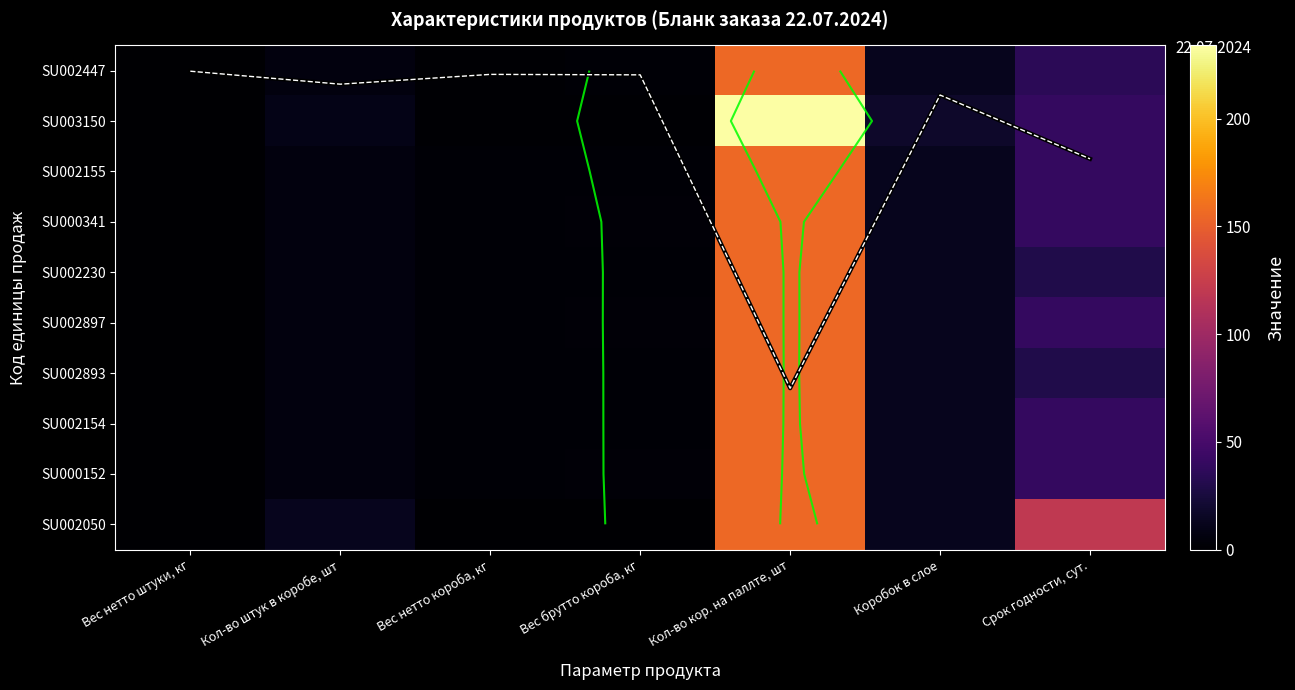

At how many categories does at least one series exceed 63?

2